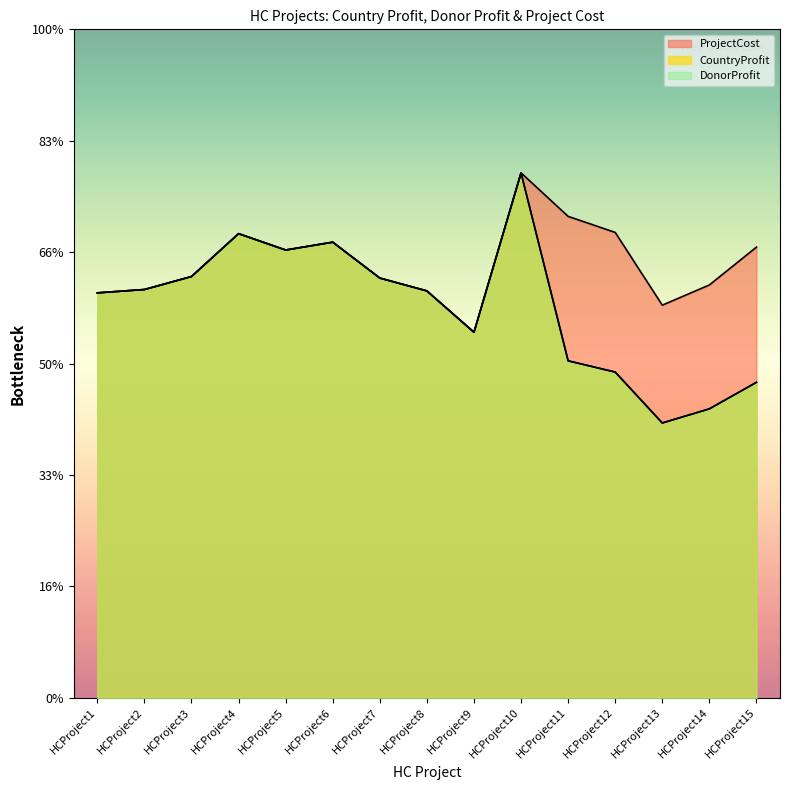

How many data points in DonorProfit are above 7304?

7